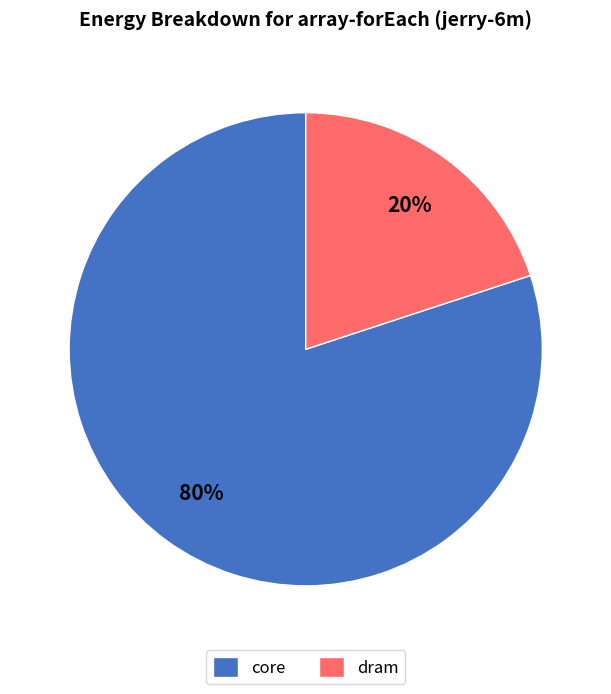

Rank the categories by value from highest to lowest.

core, dram